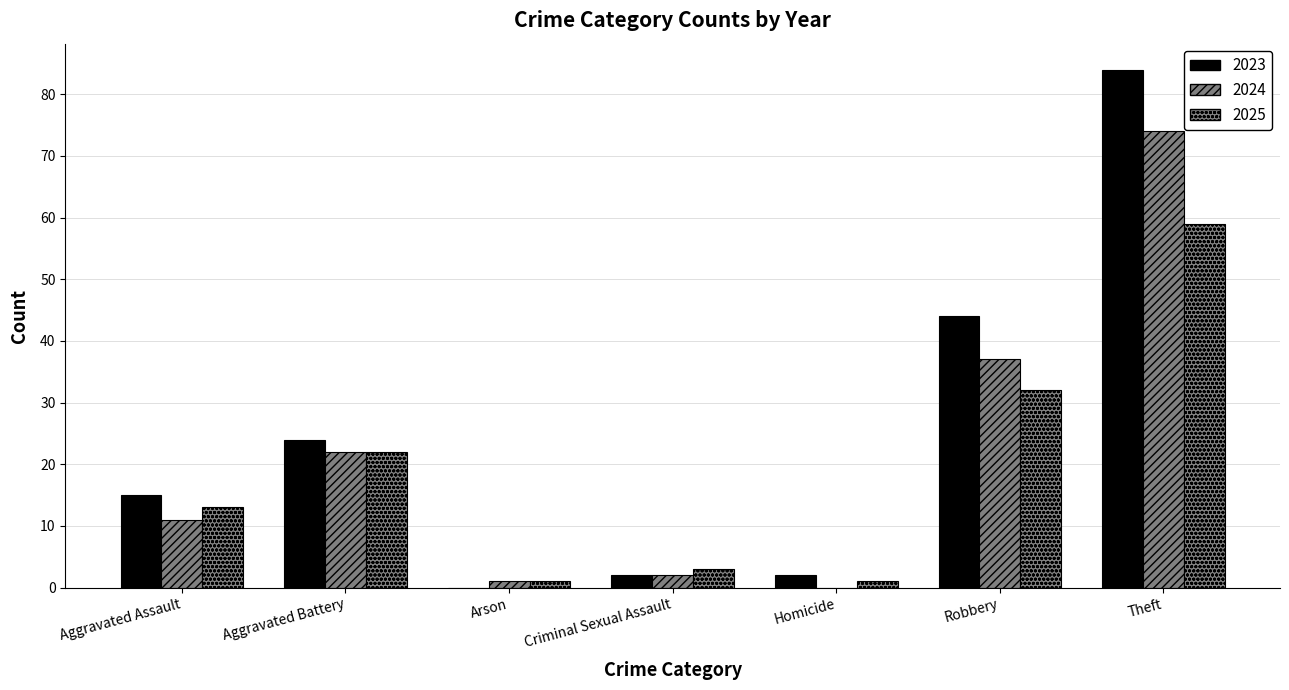

Does the chart contain stacked bars?

No